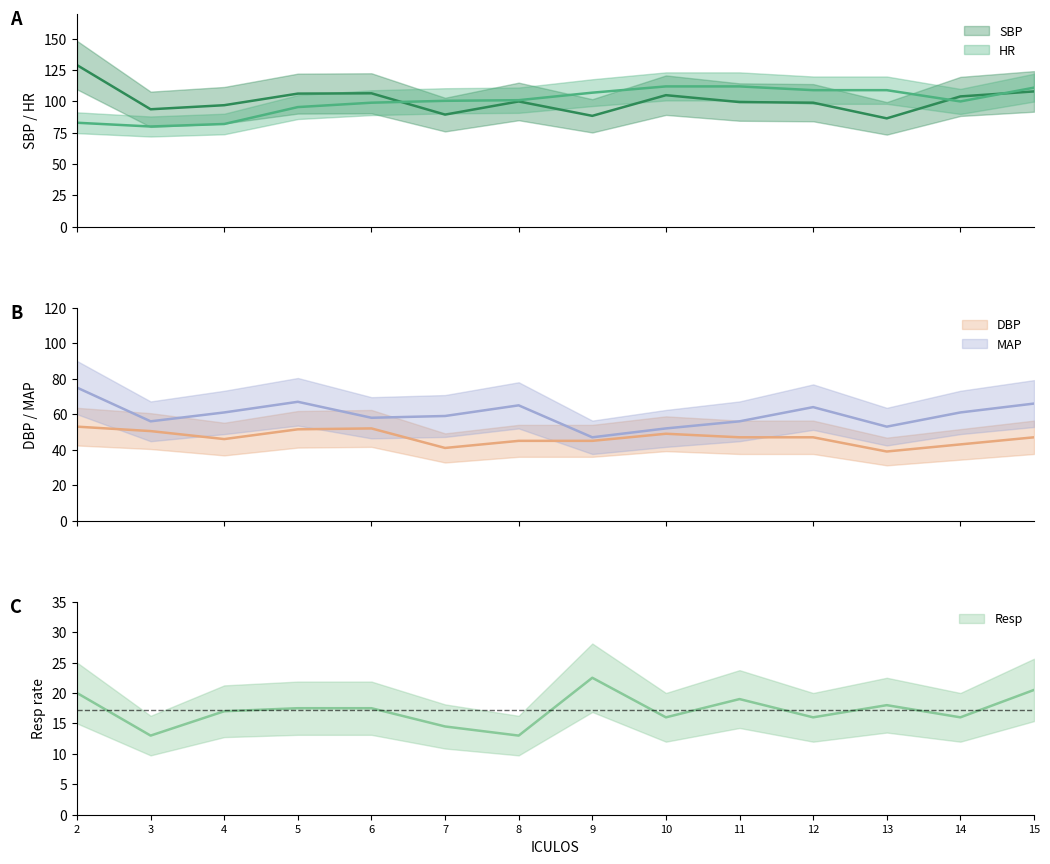

Reading left to right, transcribe all the data shown in this chart.

HR: 2=83.0	3=80.0	4=82.0	5=95.5	6=99.0	7=100.5	8=101.0	9=107.0	10=112.0	11=112.0	12=109.0	13=109.0	14=100.0	15=111.0
SBP: 2=129.0	3=93.8	4=97.0	5=106.2	6=106.5	7=89.5	8=100.0	9=88.5	10=105.0	11=99.5	12=99.0	13=86.5	14=104.0	15=108.0
DBP: 2=53.0	3=50.5	4=46.0	5=51.5	6=52.0	7=41.0	8=45.0	9=45.0	10=49.0	11=47.0	12=47.0	13=39.0	14=43.0	15=47.0
MAP: 2=75.0	3=56.0	4=61.0	5=67.0	6=58.0	7=59.0	8=65.0	9=47.0	10=52.0	11=56.0	12=64.0	13=53.0	14=61.0	15=66.0
Resp: 2=20.0	3=13.0	4=17.0	5=17.5	6=17.5	7=14.5	8=13.0	9=22.5	10=16.0	11=19.0	12=16.0	13=18.0	14=16.0	15=20.5